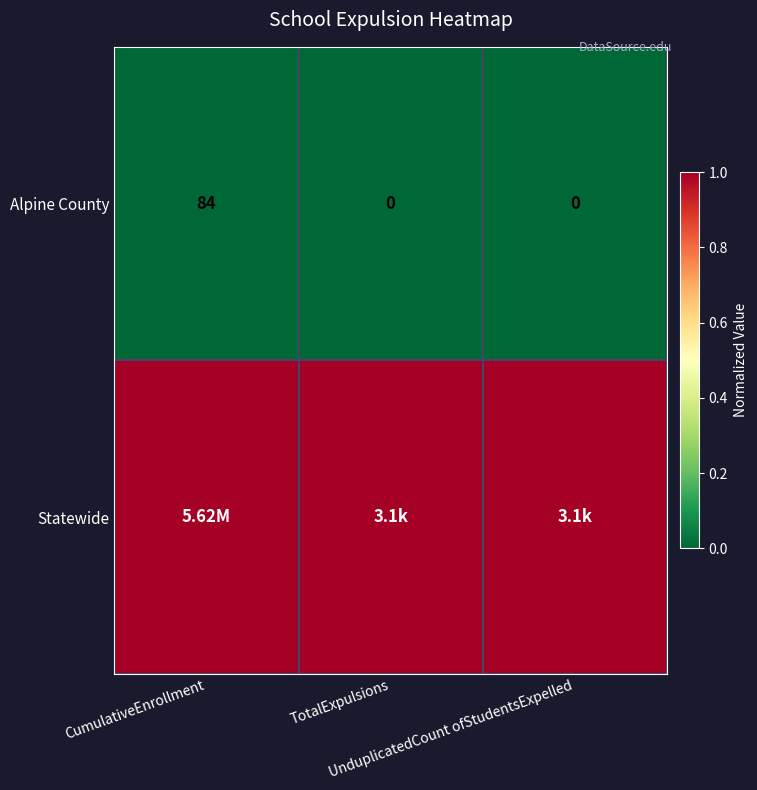

What is the sum of all Alpine County values?

84